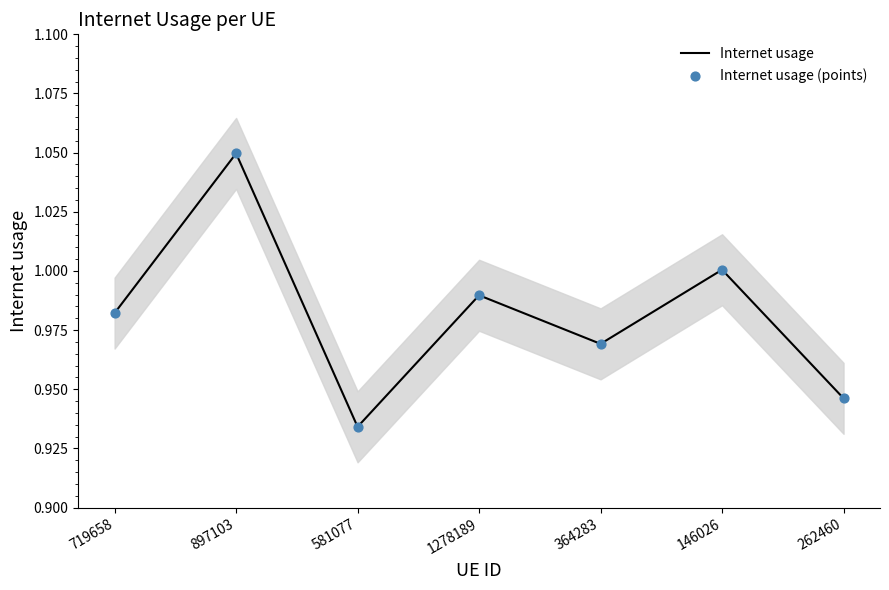

Which series reaches the maximum Y coordinate?

Internet usage